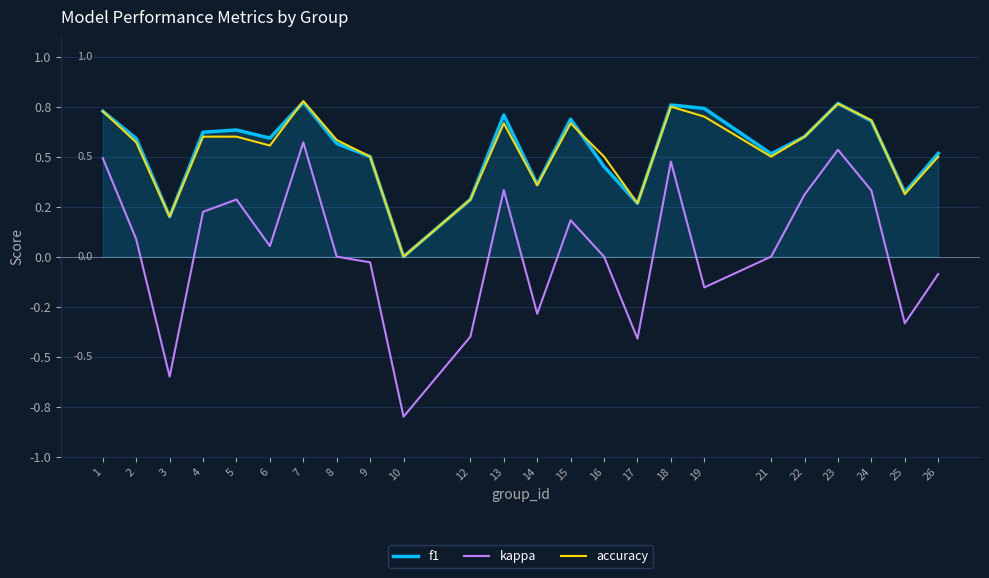

How many interior local peaks does the accuracy series have?

5